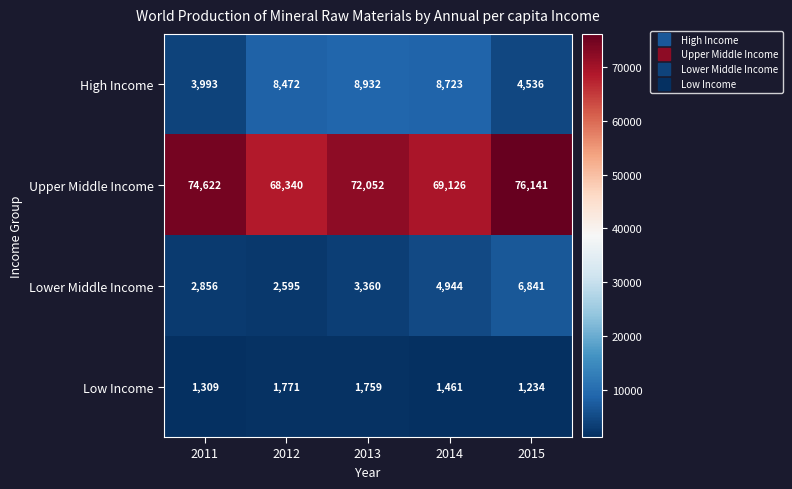

How many values in the High Income series are below 8472?

2